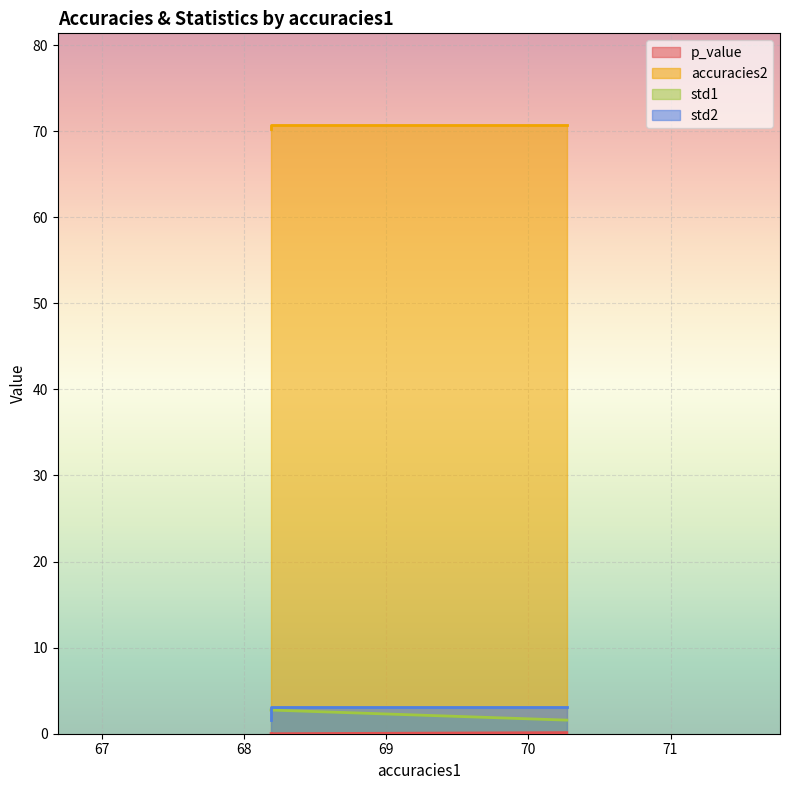

How many data points does each series have?

3